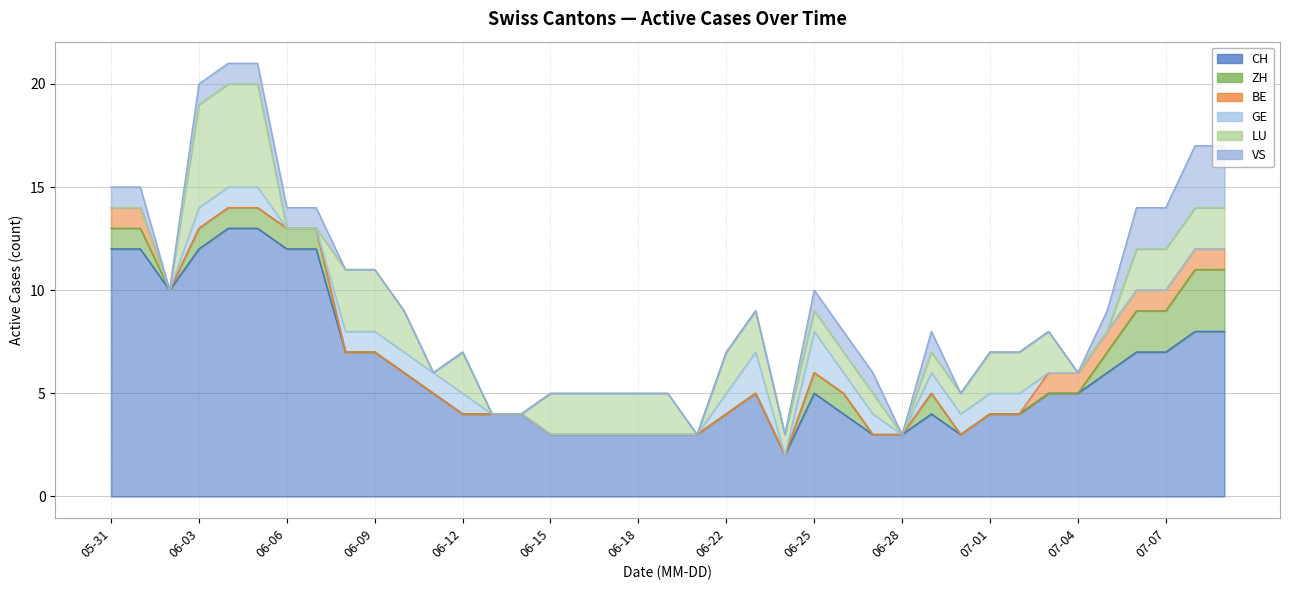

How many positive values does the LU series have?

27